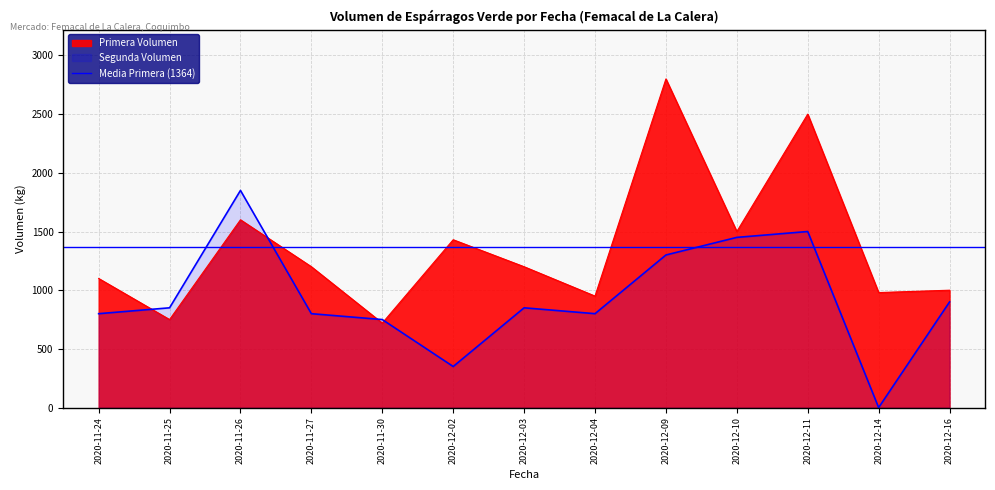

At which category is the sum across all series the highest?

2020-12-09